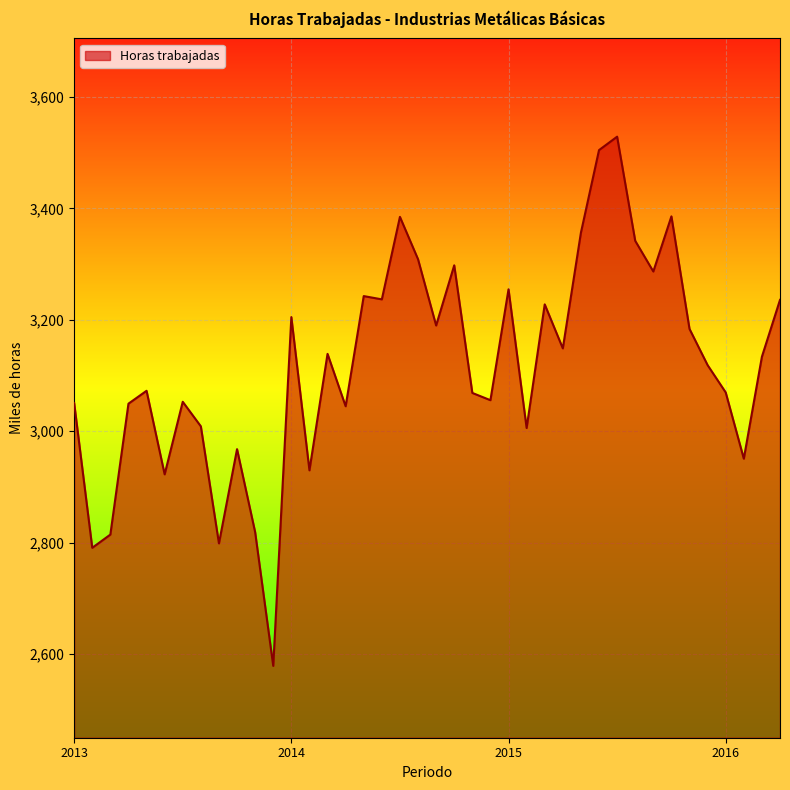

What is the difference between the maximum and minimum values?

950.0